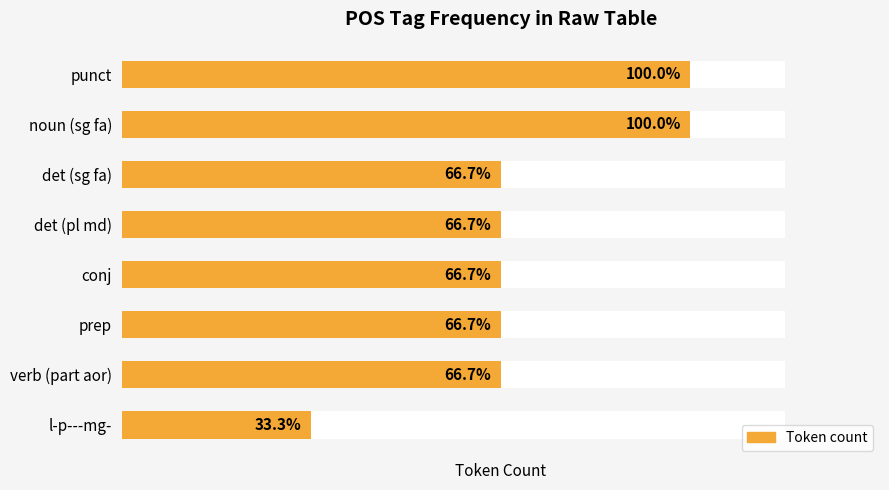

How many series are shown in this chart?

1